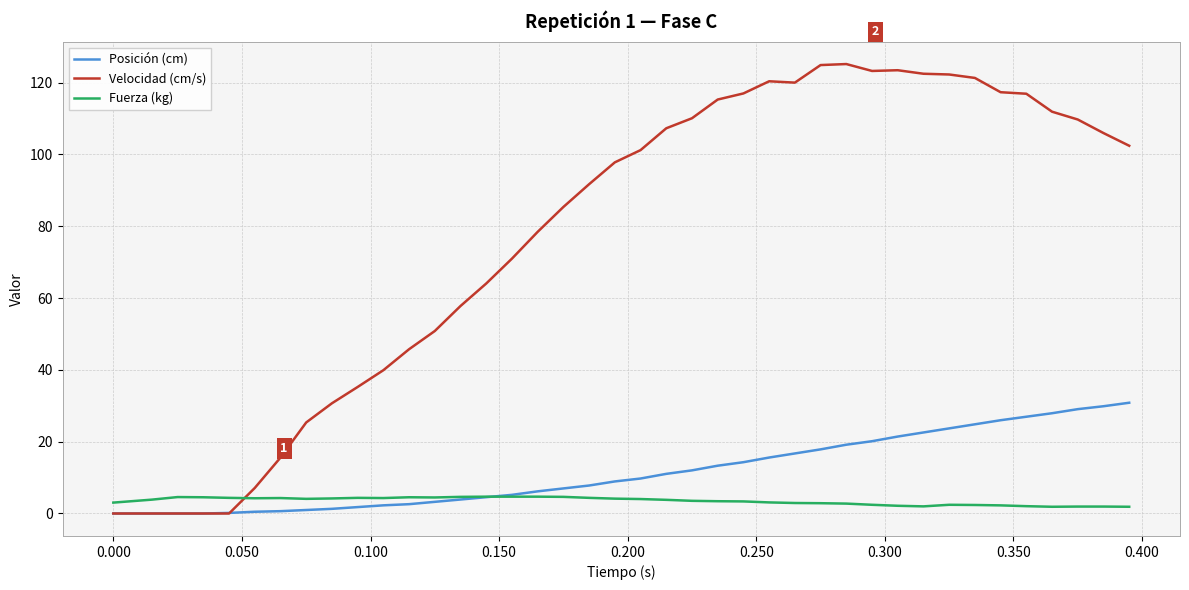

Is this an area chart (filled region under the line)?

No